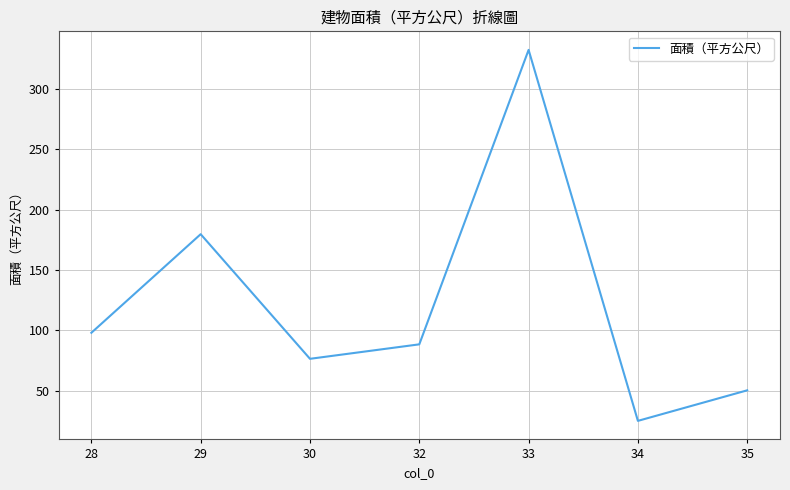

Which has a higher value, 28 or 29?

29